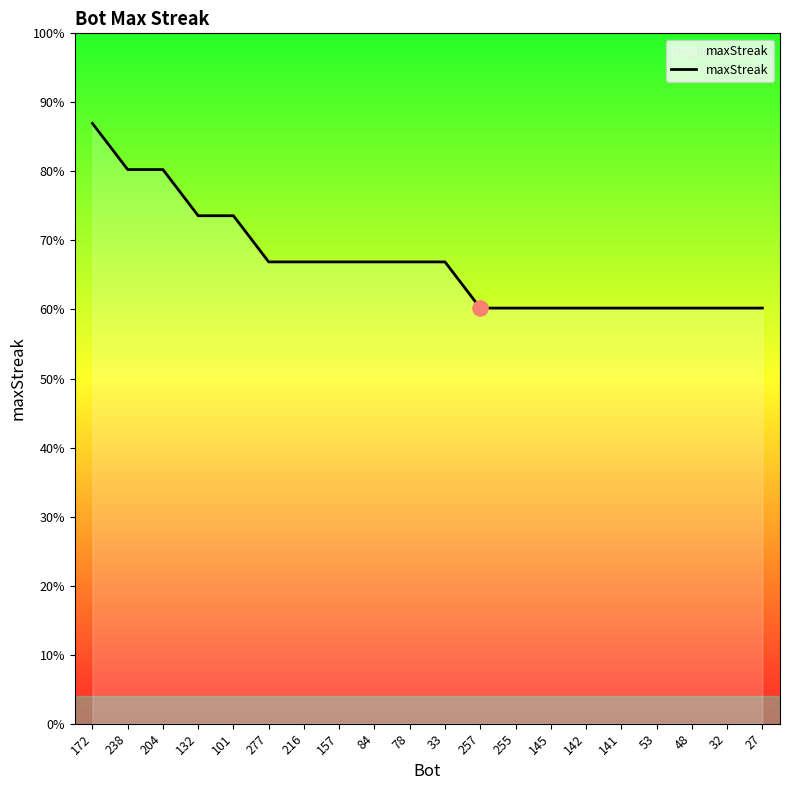

Which has a higher value, 255 or 257?

255